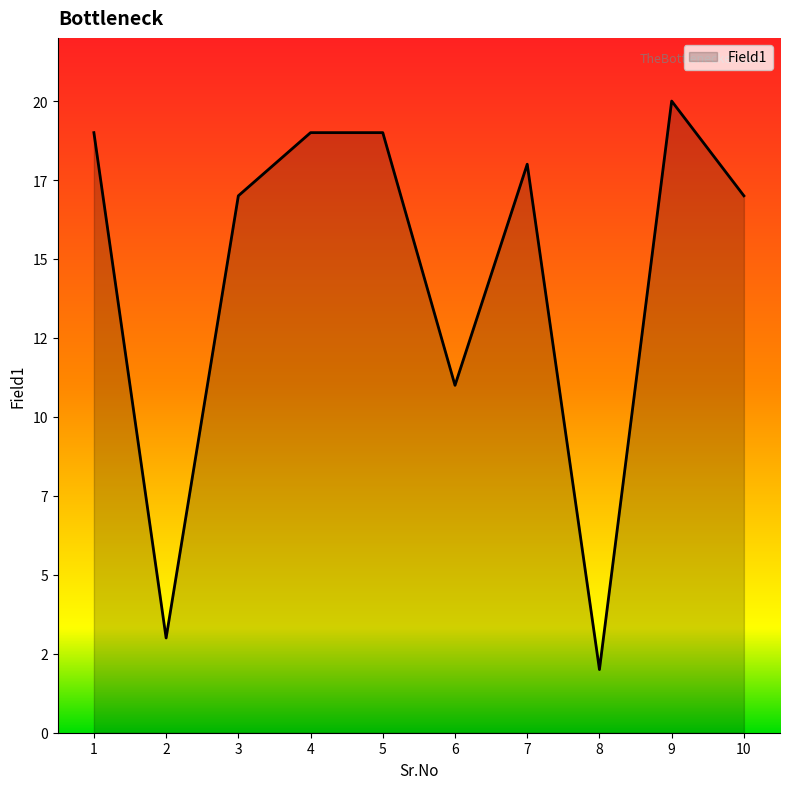

Is this an area chart (filled region under the line)?

Yes